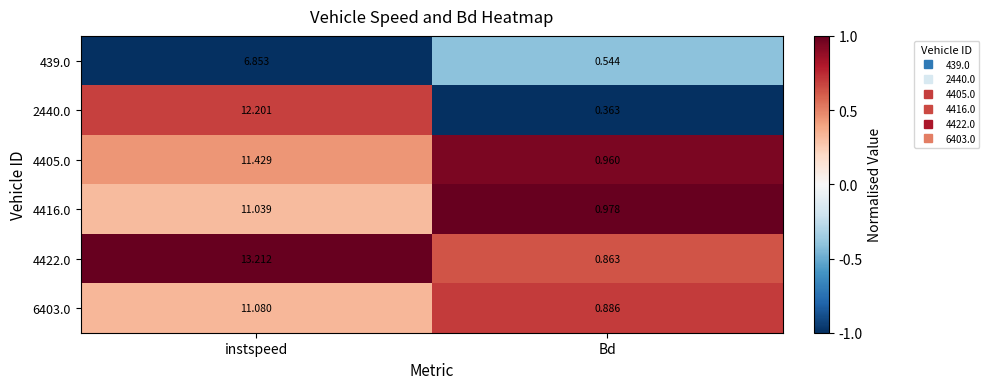

At which category does the chart reach its minimum across all series?

Bd